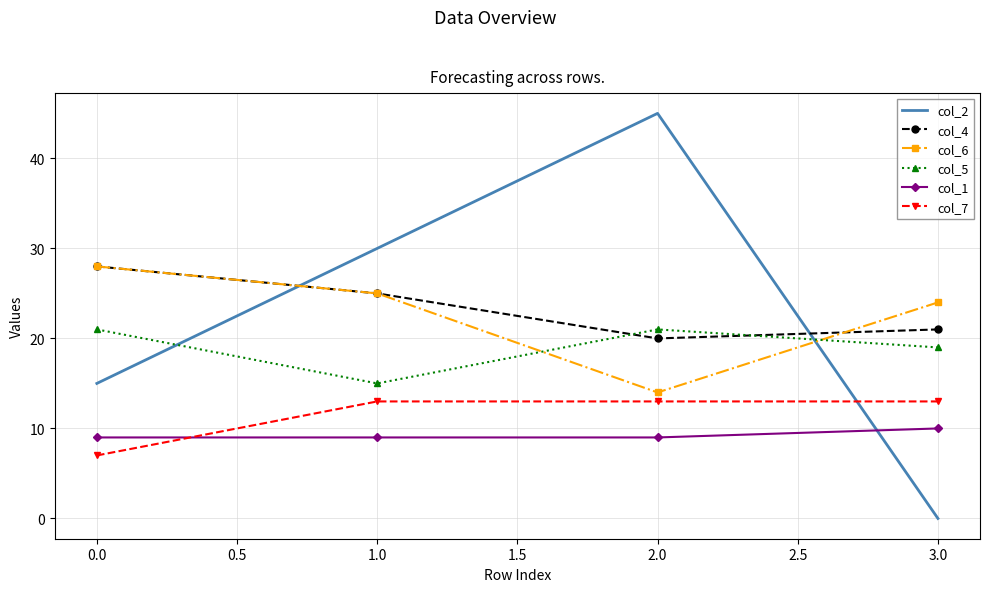

What is the spread (max minus min) of values at 1.0?

21